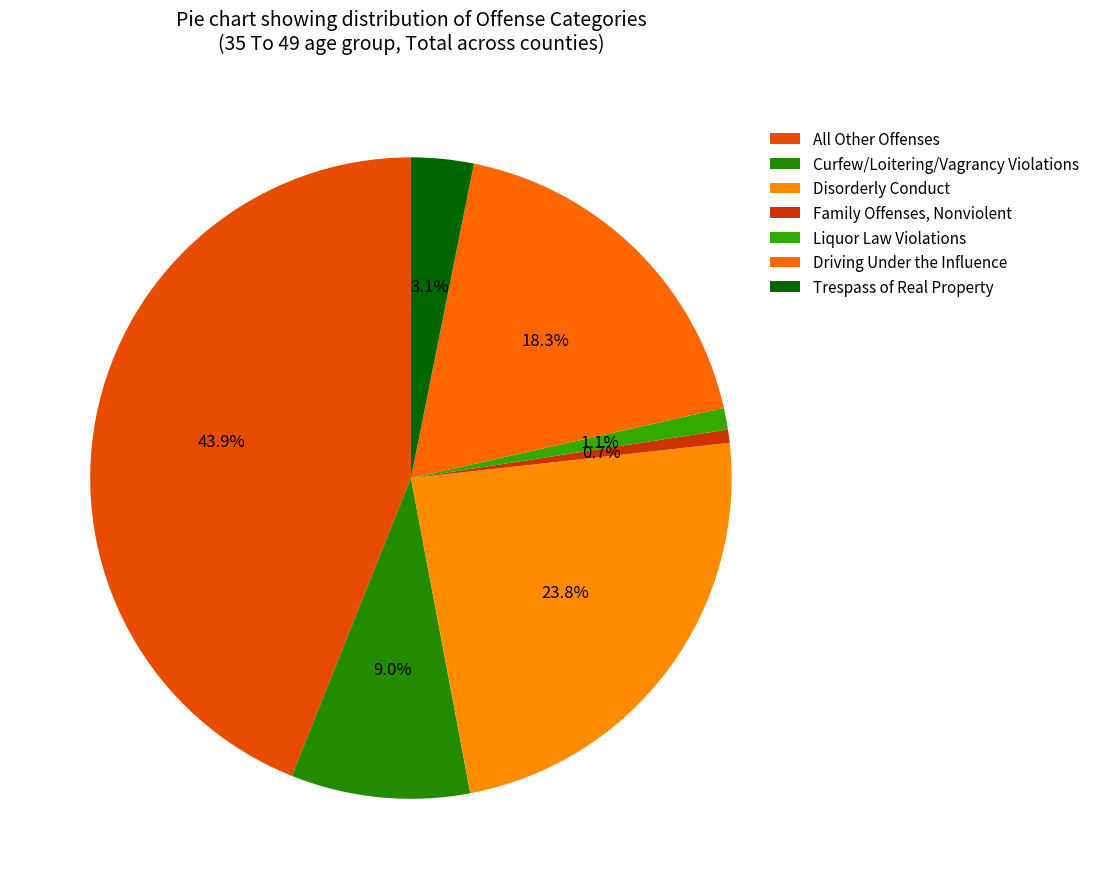

What is the largest slice in the pie chart?

All Other Offenses